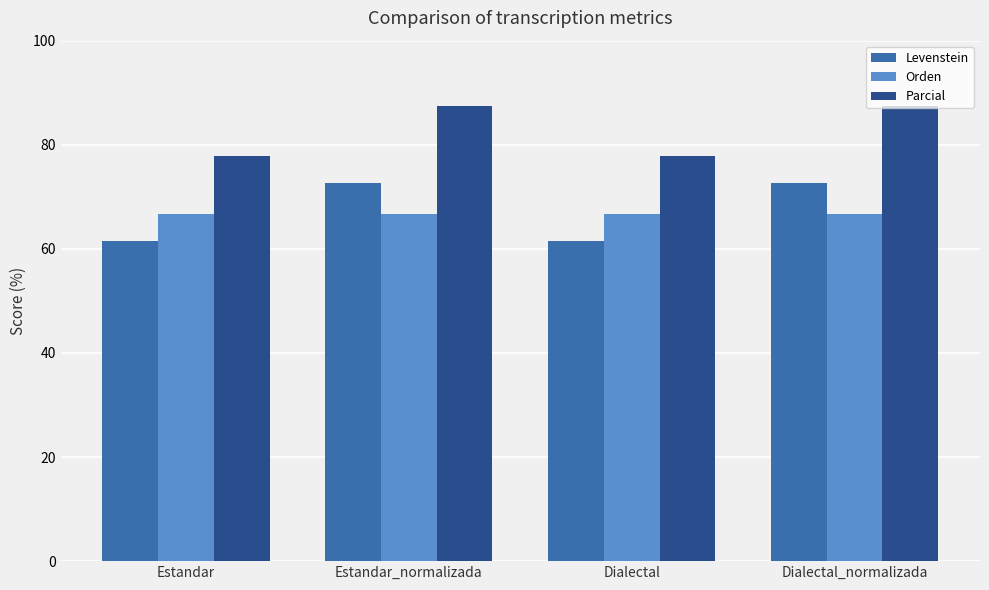

Reading left to right, extract all data points from this chart.

Levenstein: 61.5	72.7	61.5	72.7
Orden: 66.7	66.7	66.7	66.7
Parcial: 77.8	87.5	77.8	87.5